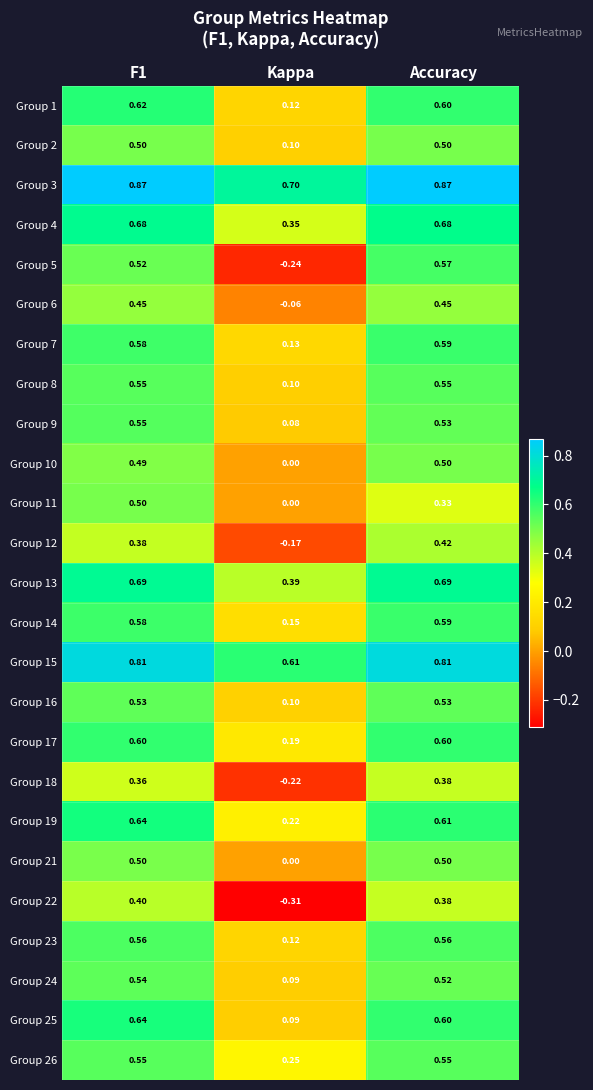

At which label is Group 23 closest to 0?

Kappa